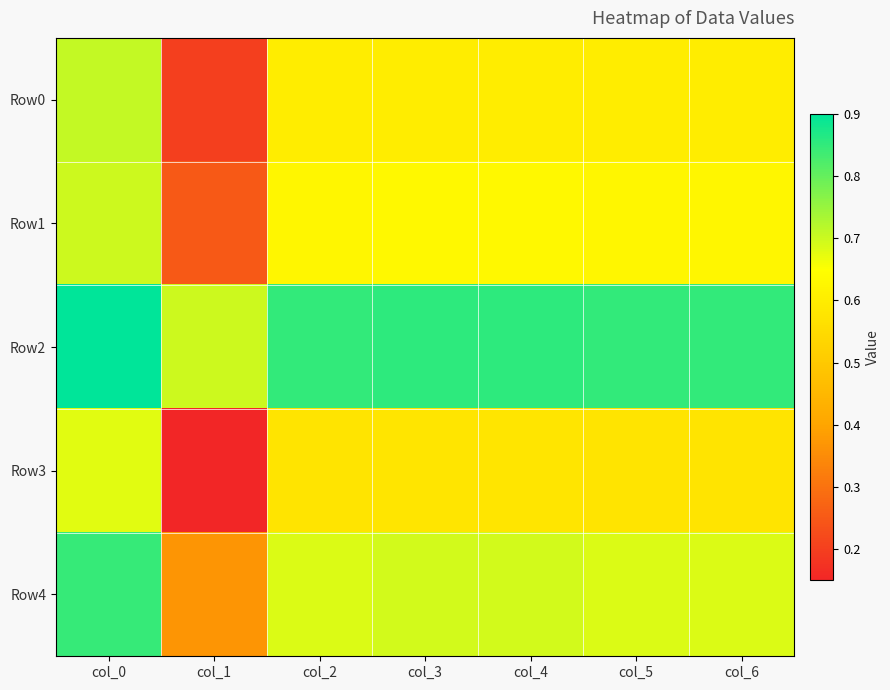

What is the total value across all series at col_1?

1.7